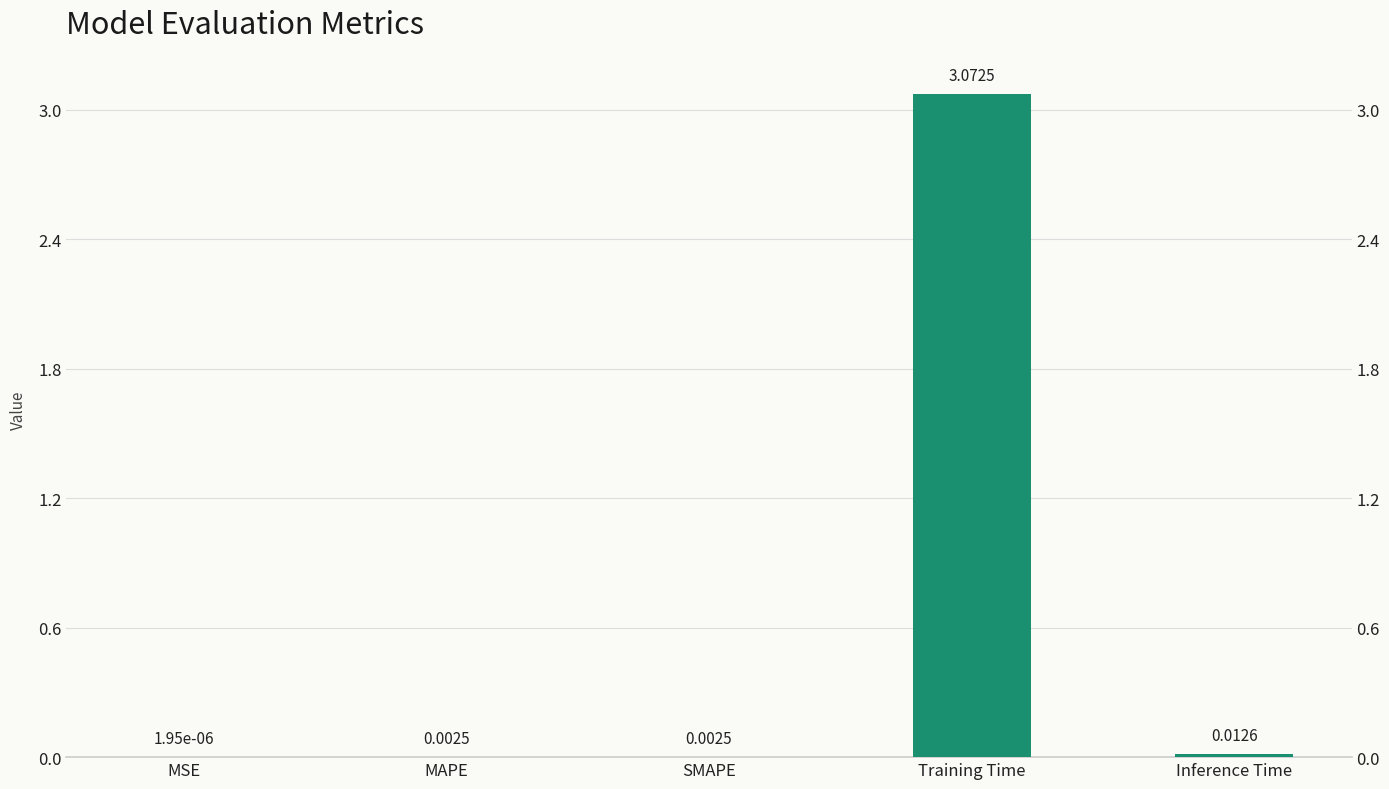

True or false: the data shows 0.0 at Inference Time.

True